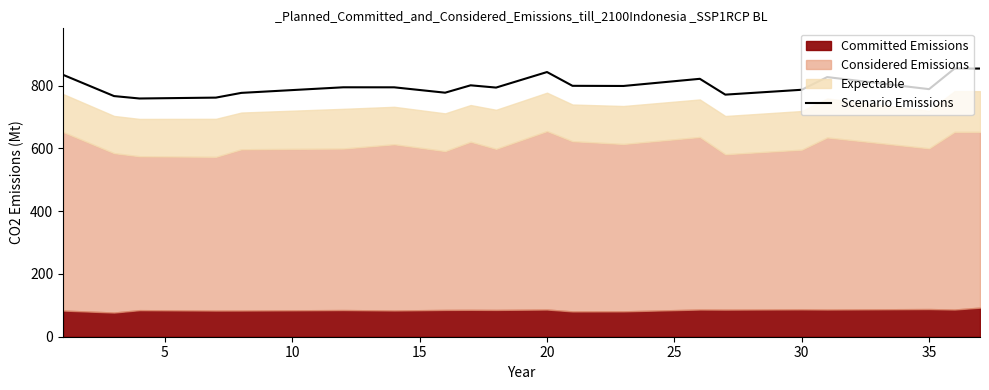

The value at 35 is 295.6. True or false?

False